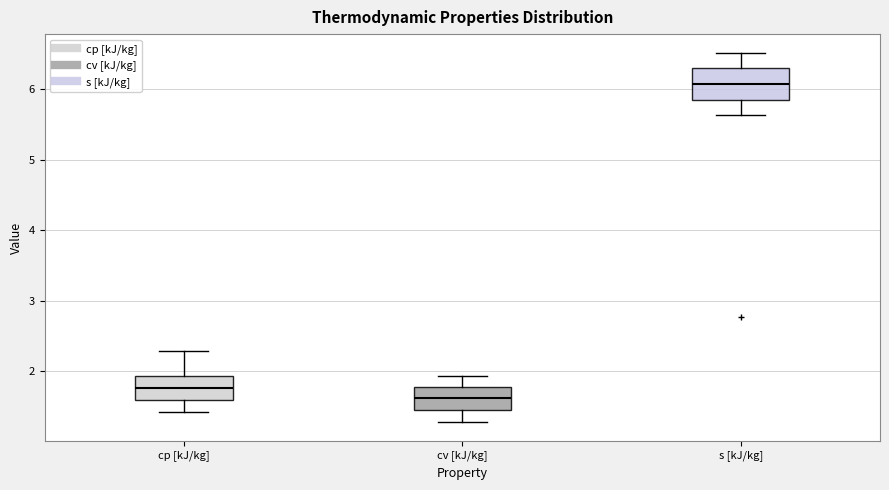

Reading left to right, read every box against the y-axis: the position of its median line, the range the box covers, and the ends of its whiskers. The values are not printed on the chart, so give them approximately, as read against the axis.

cp [kJ/kg]: median 1.8, box 1.6 to 1.9, whiskers 1.4 to 2.3
cv [kJ/kg]: median 1.6, box 1.5 to 1.8, whiskers 1.3 to 1.9
s [kJ/kg]: median 6.1, box 5.8 to 6.3, whiskers 5.6 to 6.5